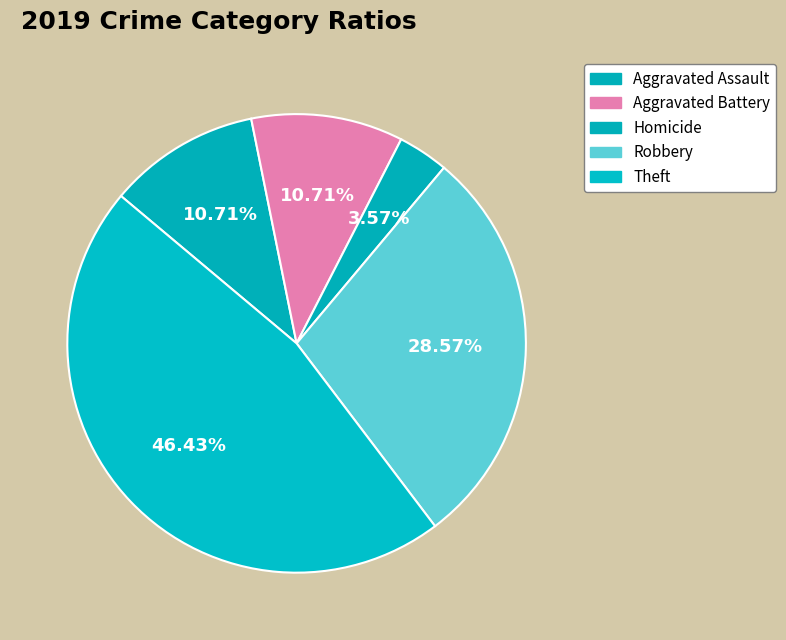

Is it true that Homicide is 4% of the pie?

True